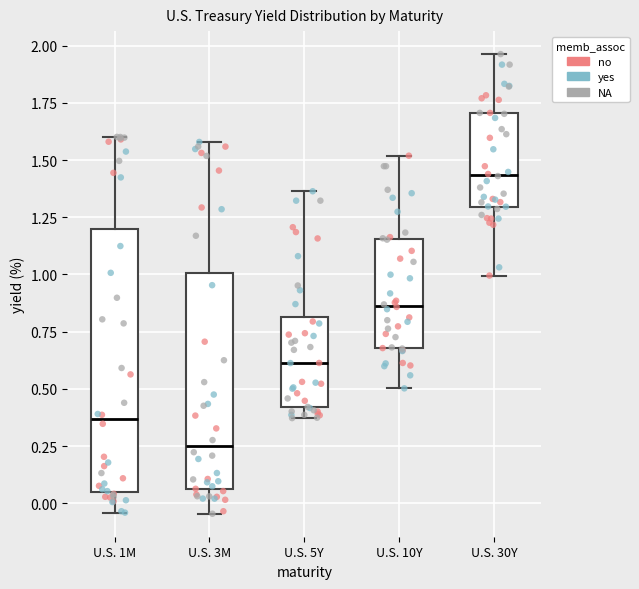

Reading left to right, read every box against the y-axis: the position of its median line, the range the box covers, and the ends of its whiskers. The values are not printed on the chart, so give them approximately, as read against the axis.

U.S. 1M: median 0.35, box 0.05 to 1.20, whiskers -0.05 to 1.60
U.S. 3M: median 0.25, box 0.05 to 1.00, whiskers -0.05 to 1.60
U.S. 5Y: median 0.60, box 0.40 to 0.80, whiskers 0.35 to 1.35
U.S. 10Y: median 0.85, box 0.70 to 1.15, whiskers 0.50 to 1.50
U.S. 30Y: median 1.45, box 1.30 to 1.70, whiskers 1.00 to 1.95